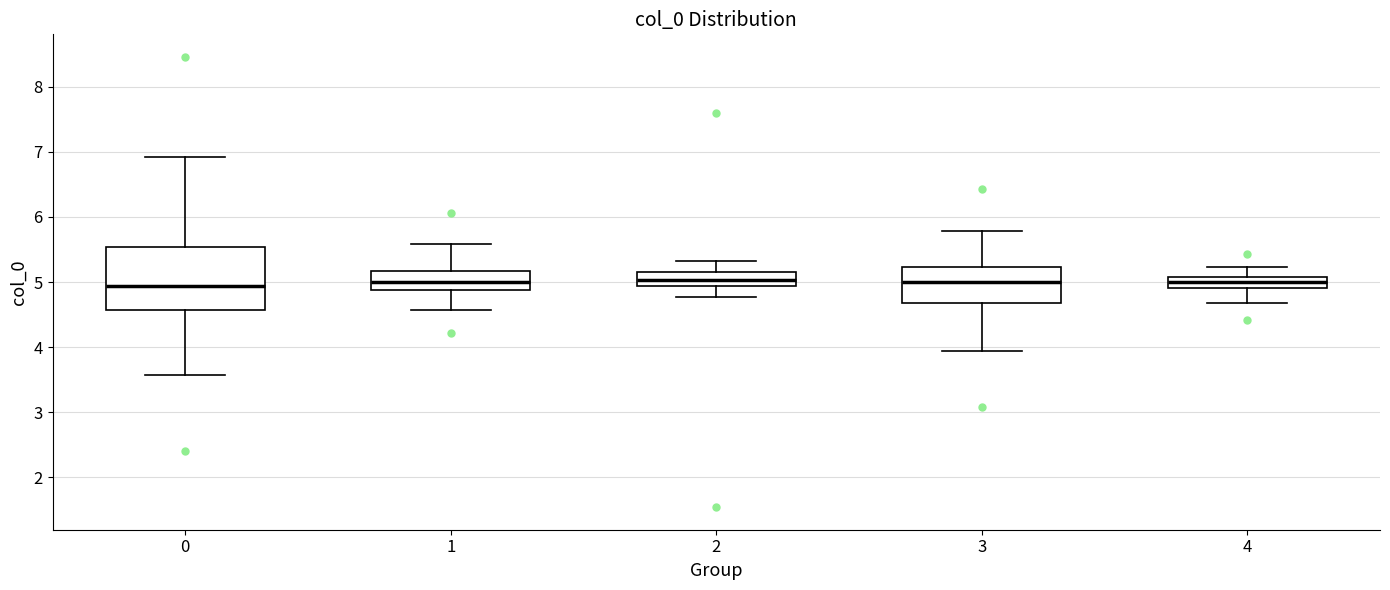

Reading left to right, read every box against the y-axis: the position of its median line, the range the box covers, and the ends of its whiskers. The values are not printed on the chart, so give them approximately, as read against the axis.

0: median 4.9, box 4.6 to 5.5, whiskers 3.6 to 6.9
1: median 5.0, box 4.9 to 5.2, whiskers 4.6 to 5.6
2: median 5.0, box 4.9 to 5.1, whiskers 4.8 to 5.3
3: median 5.0, box 4.7 to 5.2, whiskers 3.9 to 5.8
4: median 5.0, box 4.9 to 5.1, whiskers 4.7 to 5.2